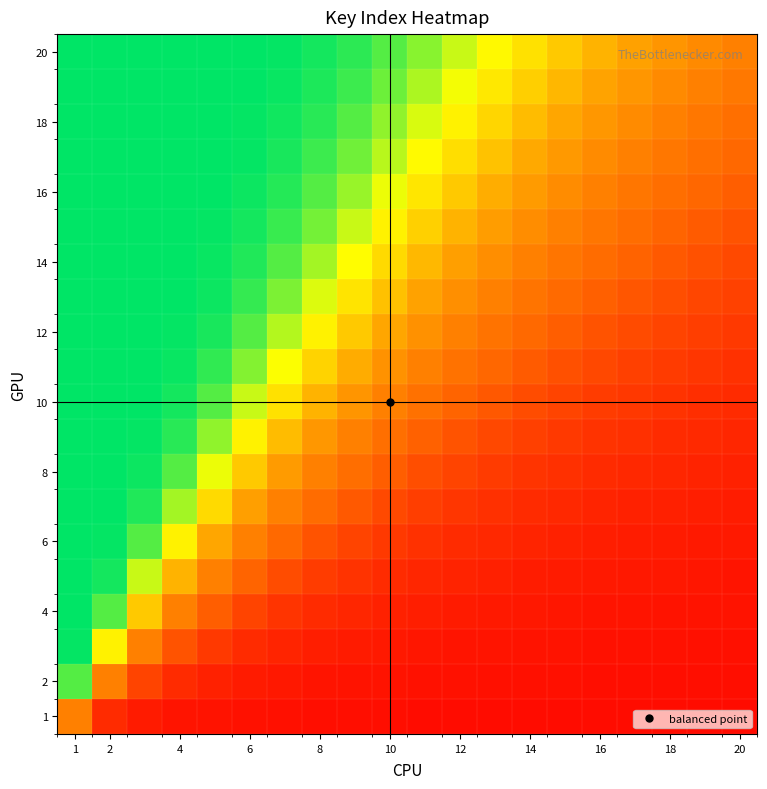

How many series are shown in this chart?

20